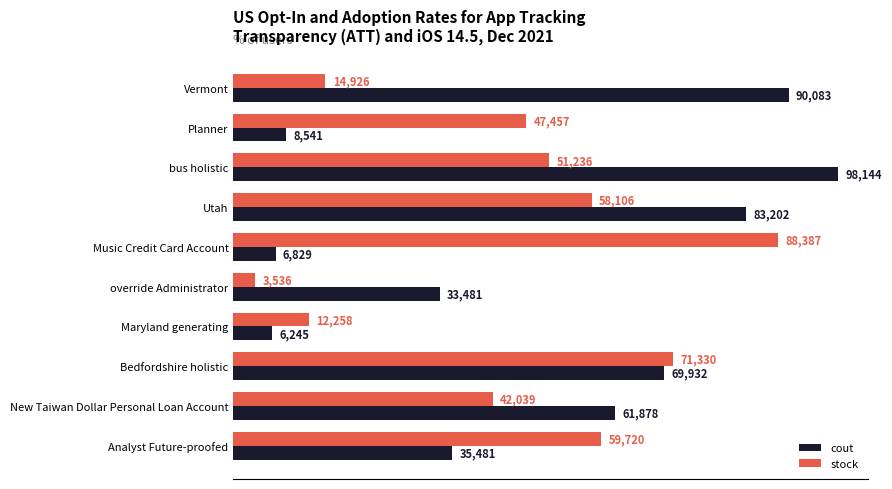

List the labels in order of cout value, largest first.

bus holistic, Vermont, Utah, Bedfordshire holistic, New Taiwan Dollar Personal Loan Account, Analyst Future-proofed, override Administrator, Planner, Music Credit Card Account, Maryland generating